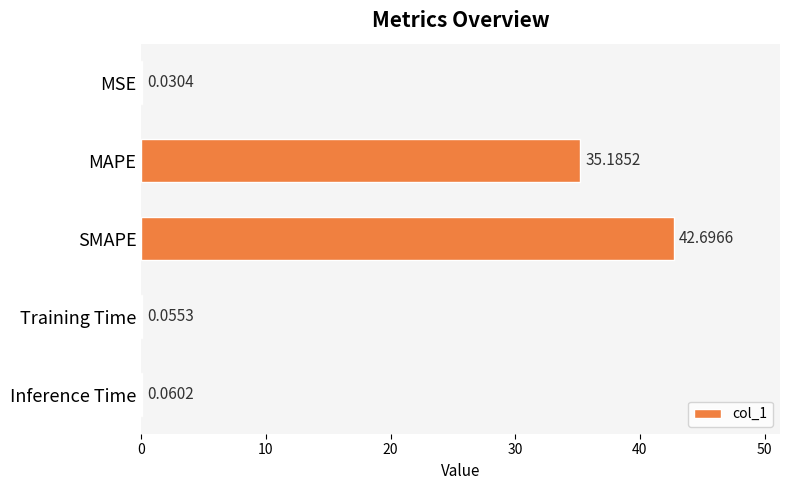

What is the sum of all values?

78.0